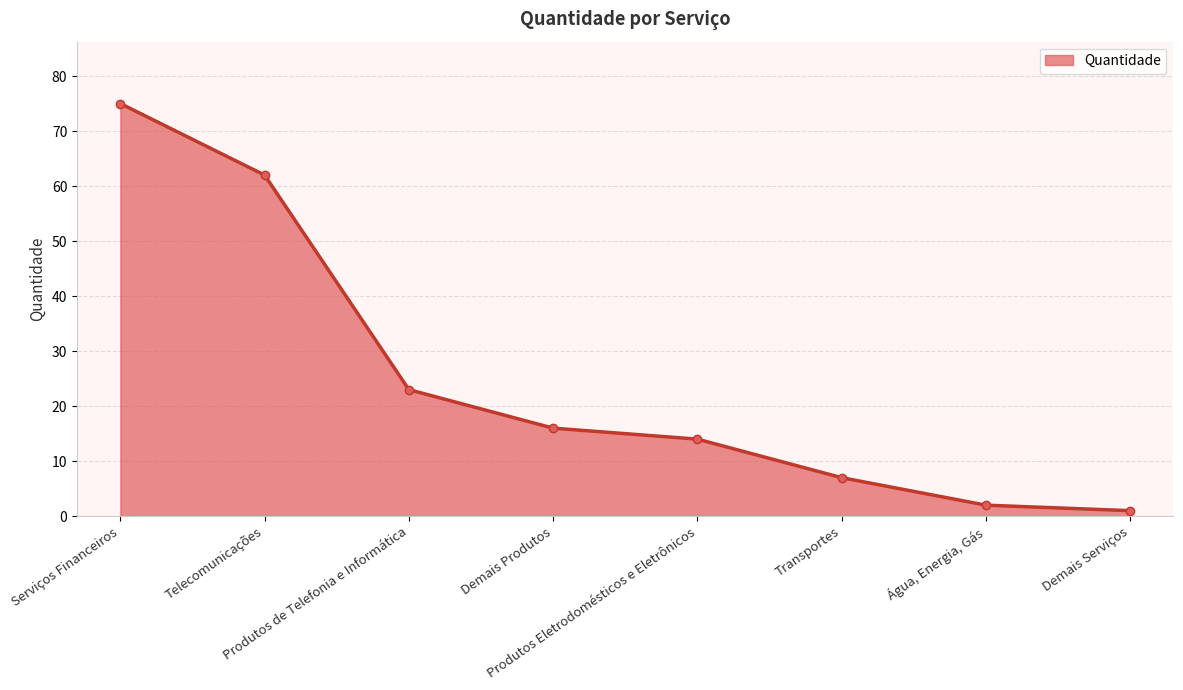

Between Produtos Eletrodomésticos e Eletrônicos and Produtos de Telefonia e Informática, which is larger?

Produtos de Telefonia e Informática